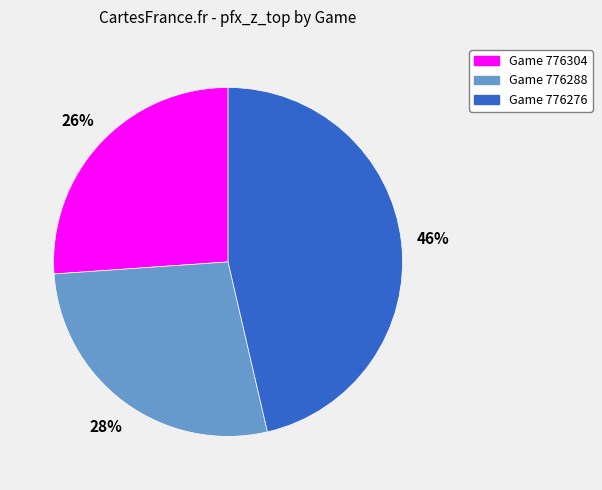

To the nearest percent, what is the difference between the largest and smallest slice percentages?

20%